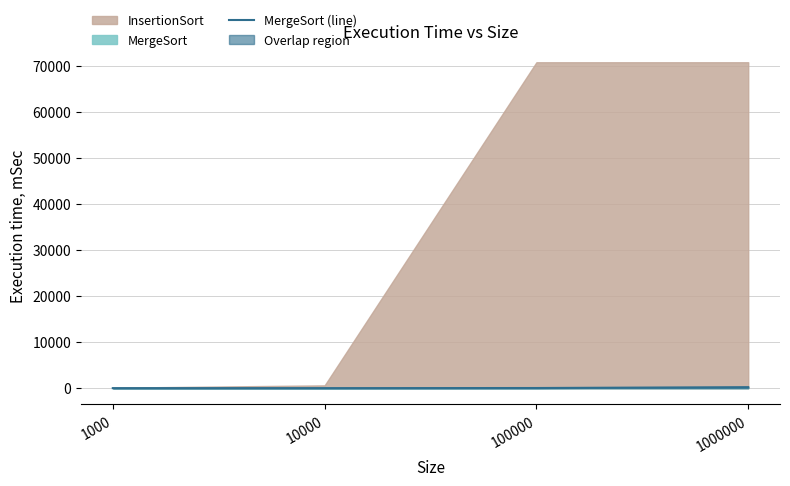

True or false: the data has more than 2 interior local peaks.

False